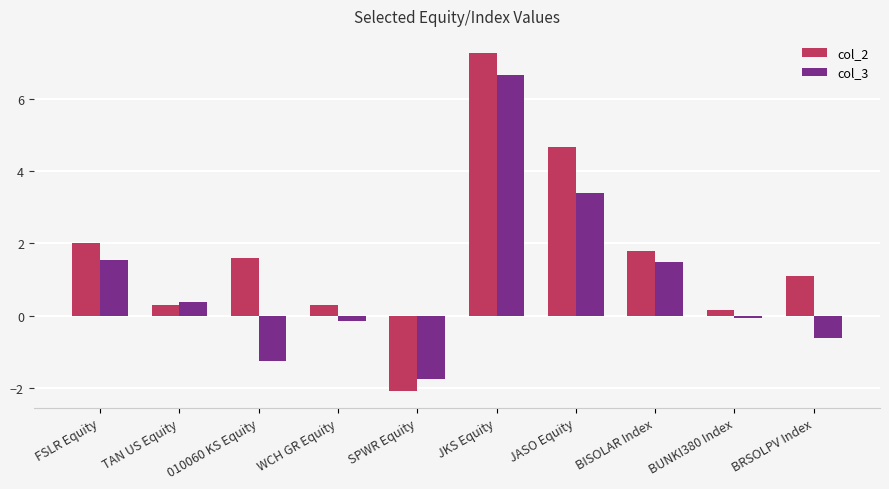

Reading right to left, extract all data points from this chart.

col_2: 1.1	0.2	1.8	4.7	7.3	-2.1	0.3	1.6	0.3	2.0
col_3: -0.6	-0.1	1.5	3.4	6.7	-1.8	-0.2	-1.3	0.4	1.5